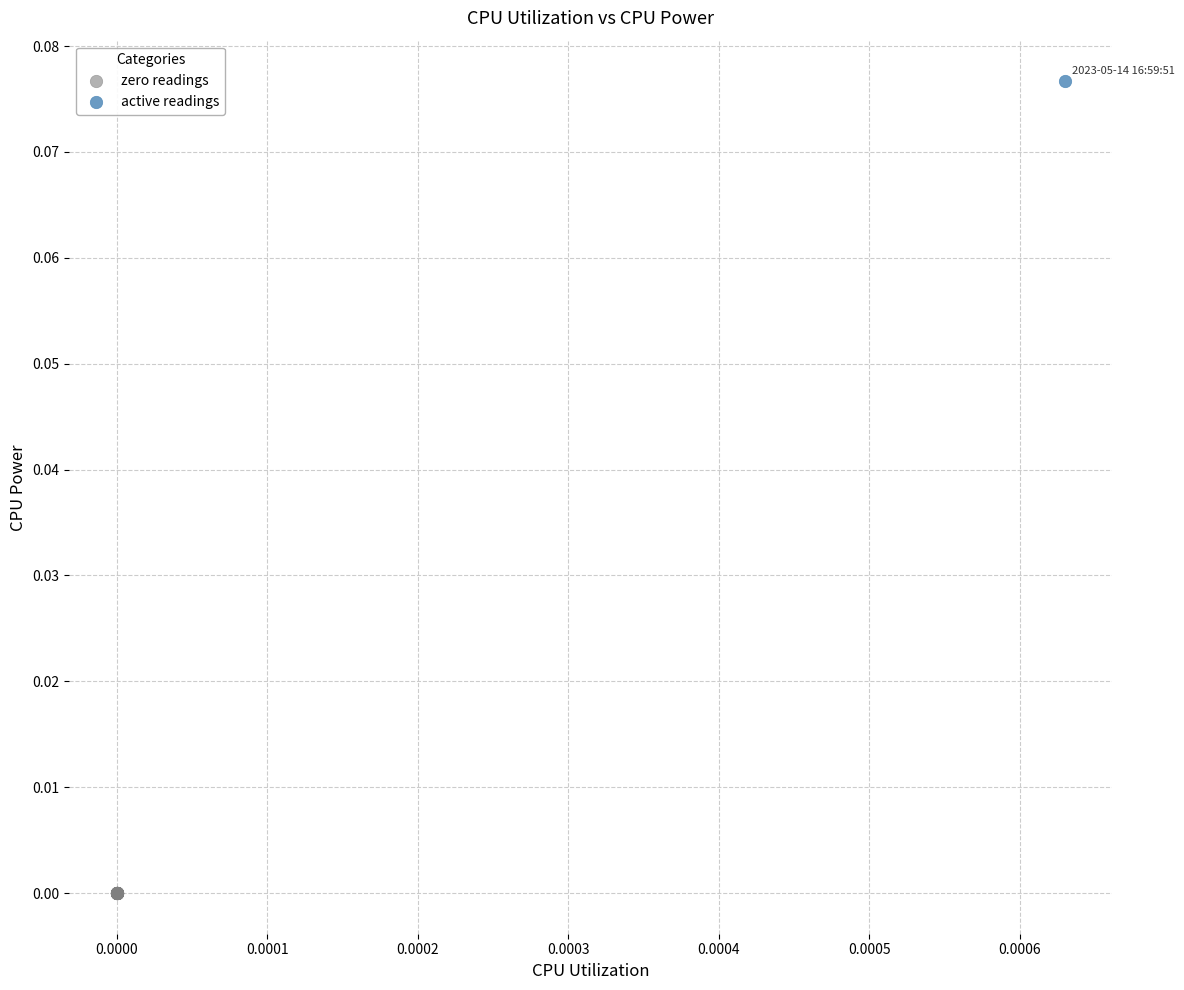

What are all the series names shown in the legend?

zero readings, active readings